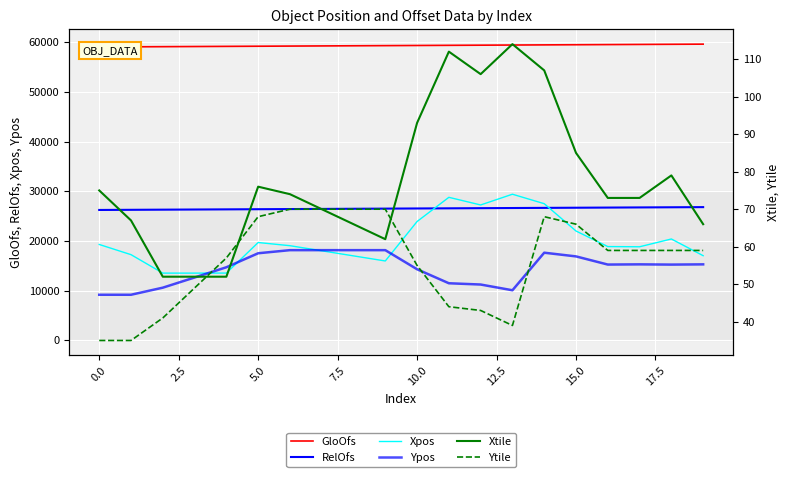

What is the average value of the Xpos series?

20051